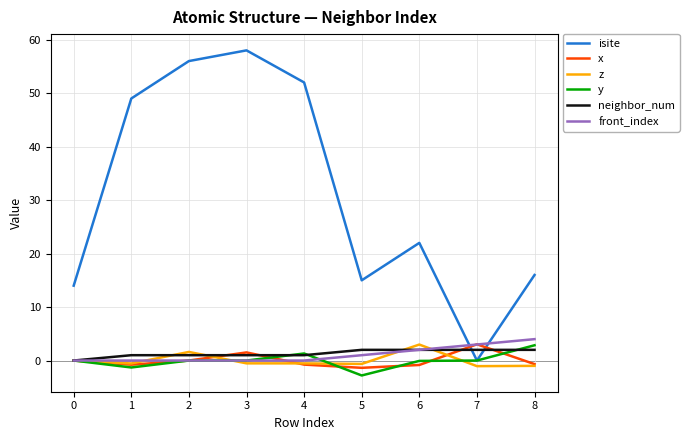

What are all the series names shown in the legend?

isite, x, z, y, neighbor_num, front_index